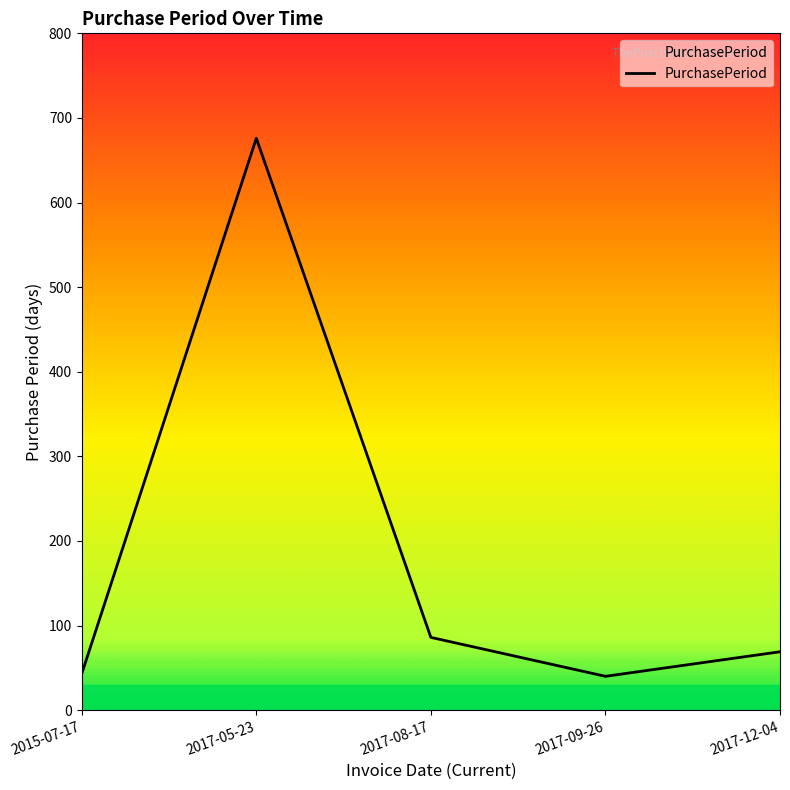

What is the difference between the second highest and minimum values?

46